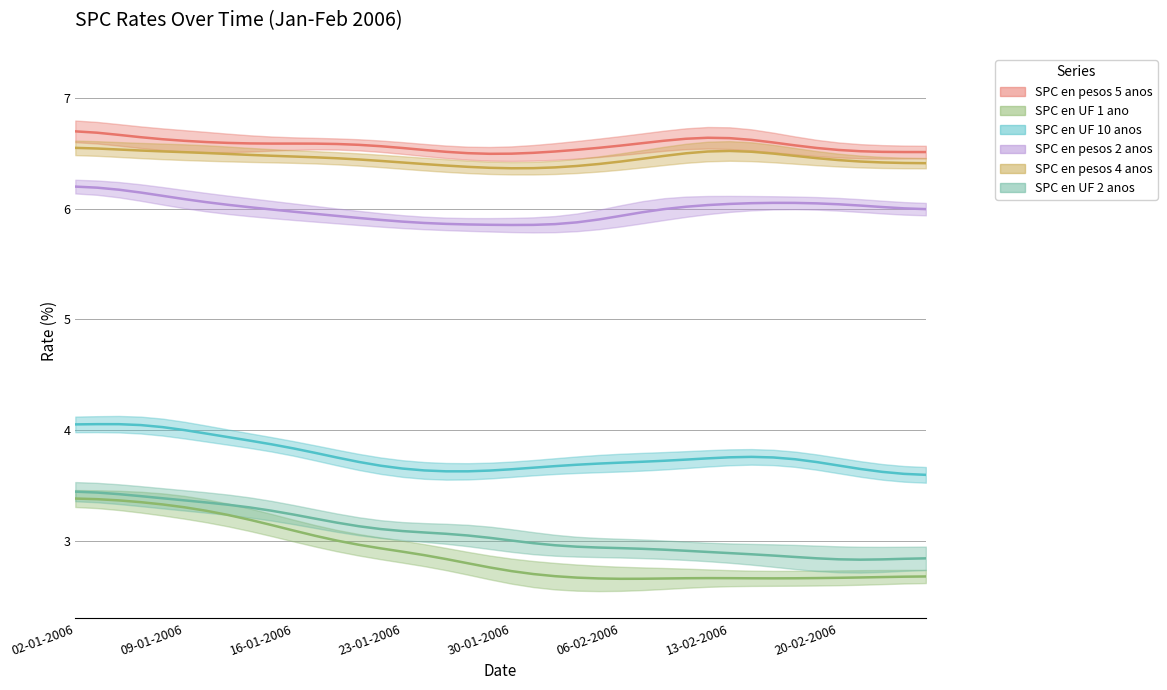

At how many categories does at least one series exceed 3?

40